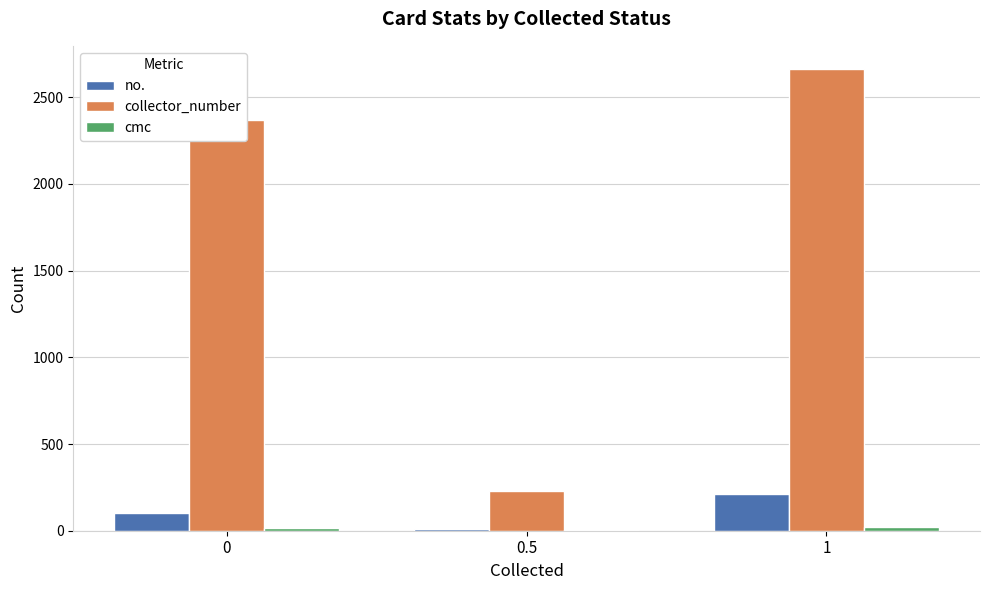

How many categories are shown in the chart?

3